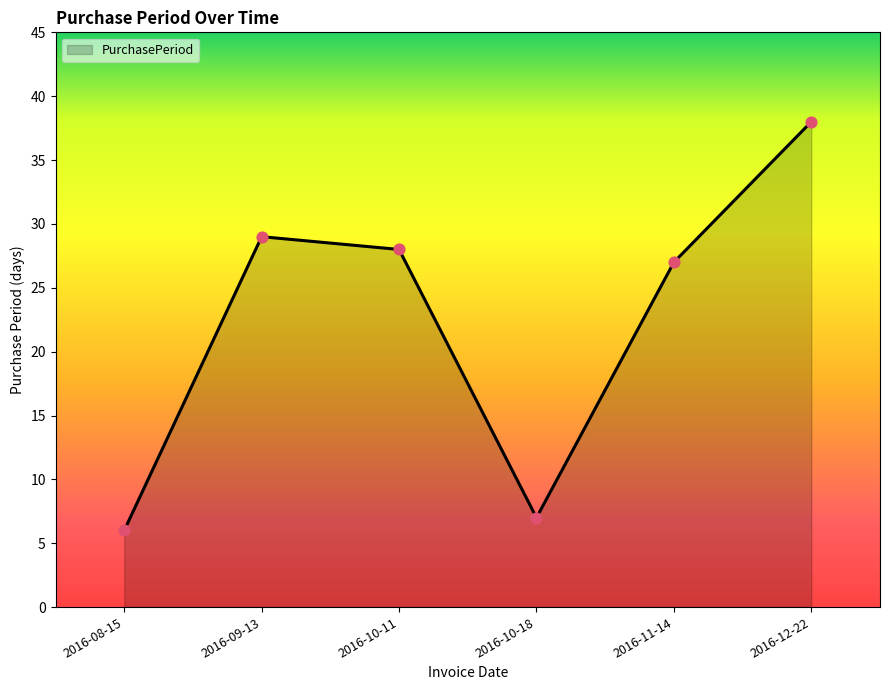

Which has a higher value, 2016-10-18 or 2016-12-22?

2016-12-22